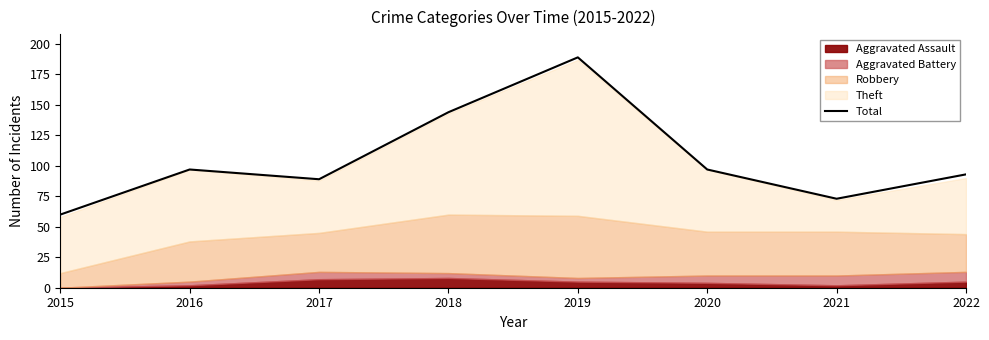

What is the maximum value for Total?

189